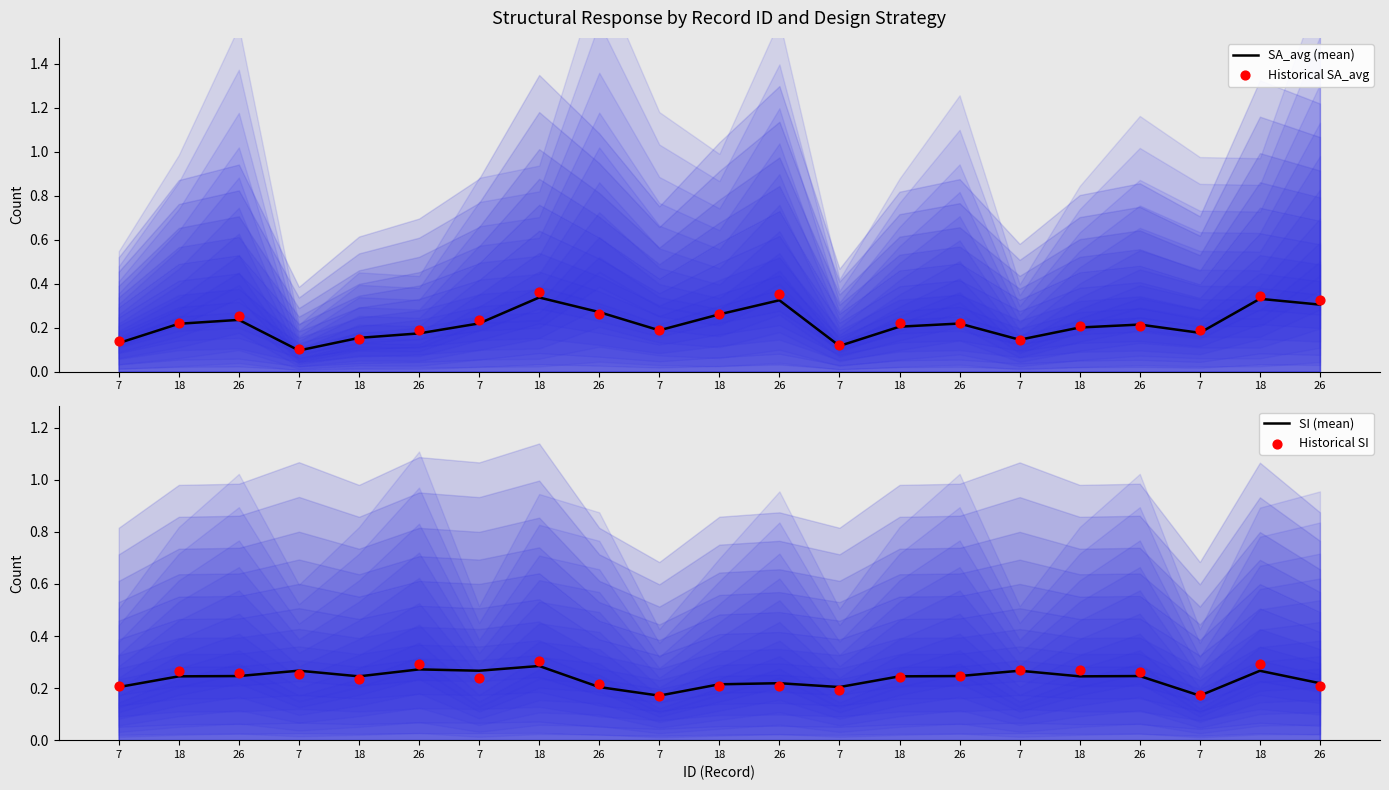

Is the value of Historical SA_avg at 7 greater than the value of Historical SI at 7?

No